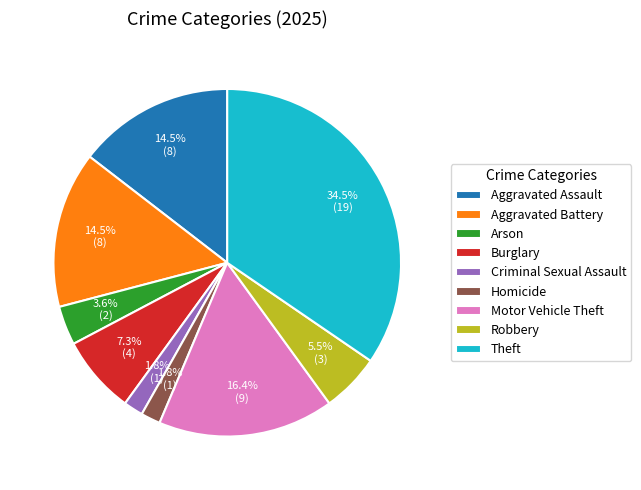

How many slices are in this pie chart?

9